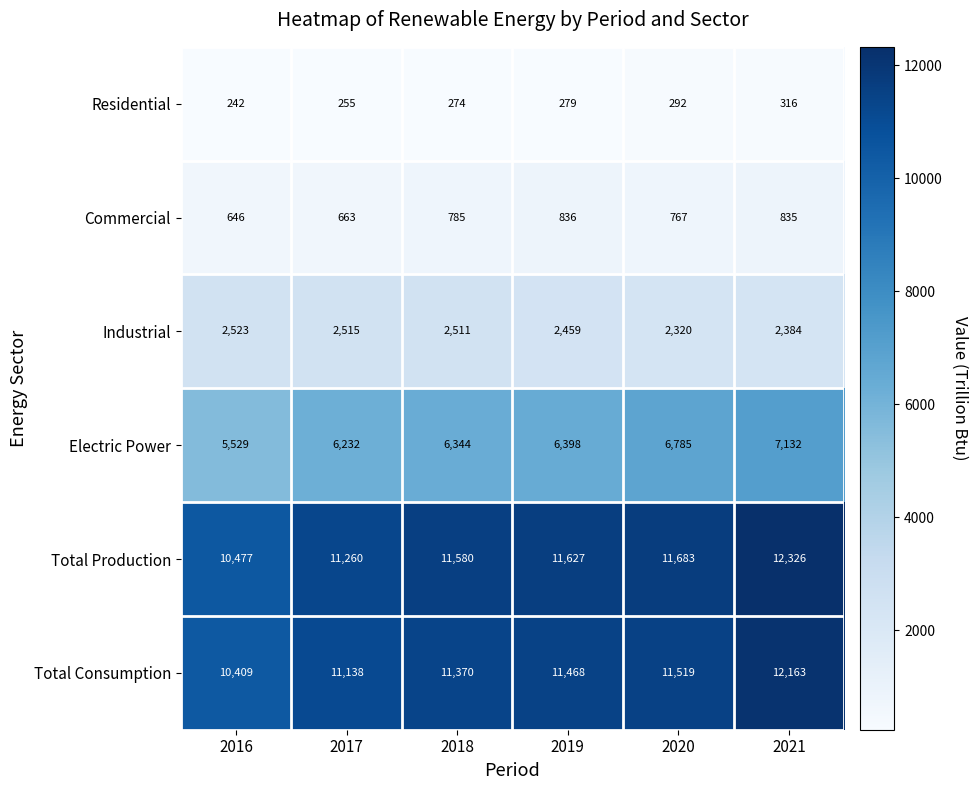

Between 2017 and 2021, which series saw the biggest shift?

Total Production